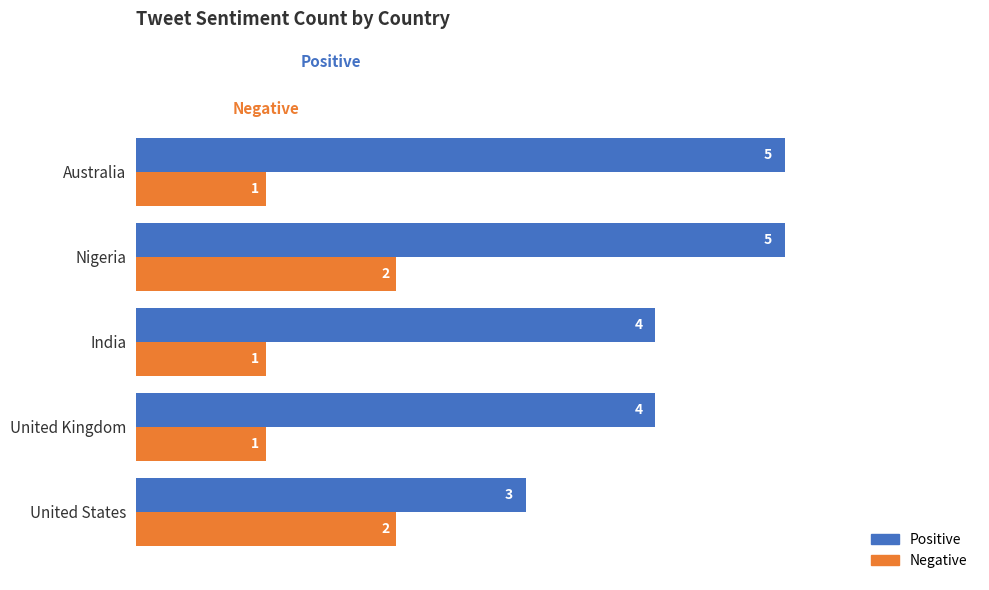

The Positive series shows 4 at India. True or false?

True